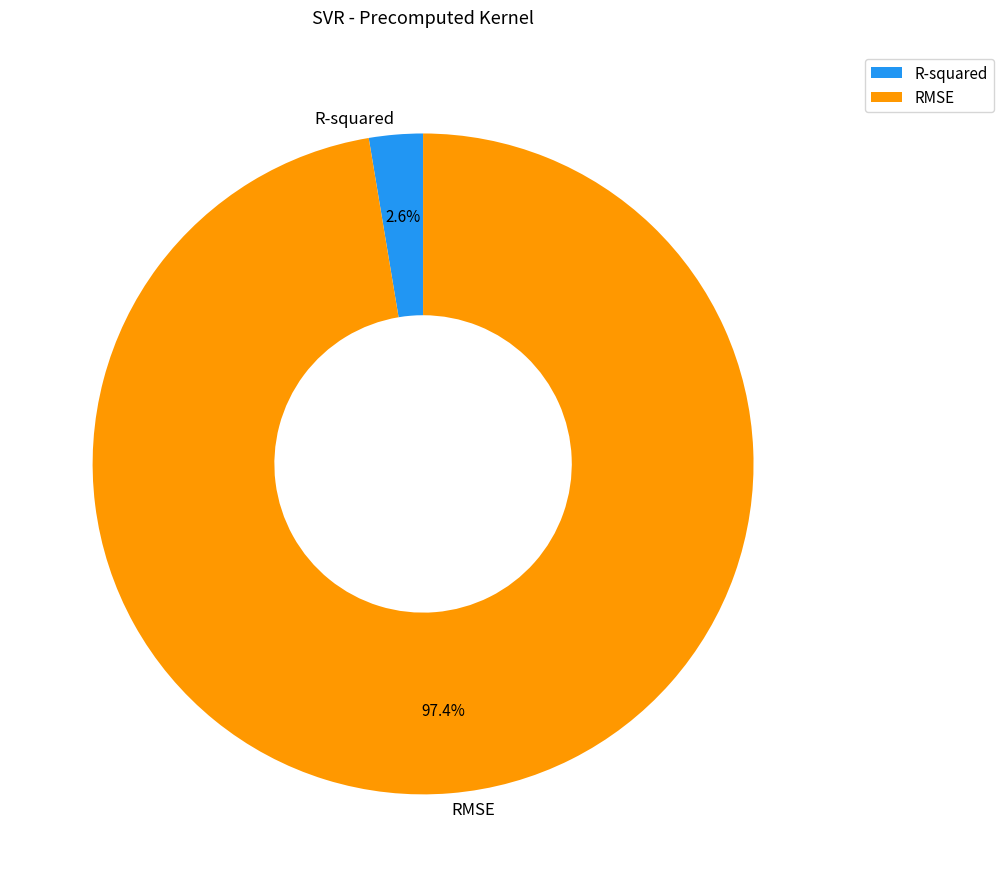

Rank the categories by value from highest to lowest.

RMSE, R-squared